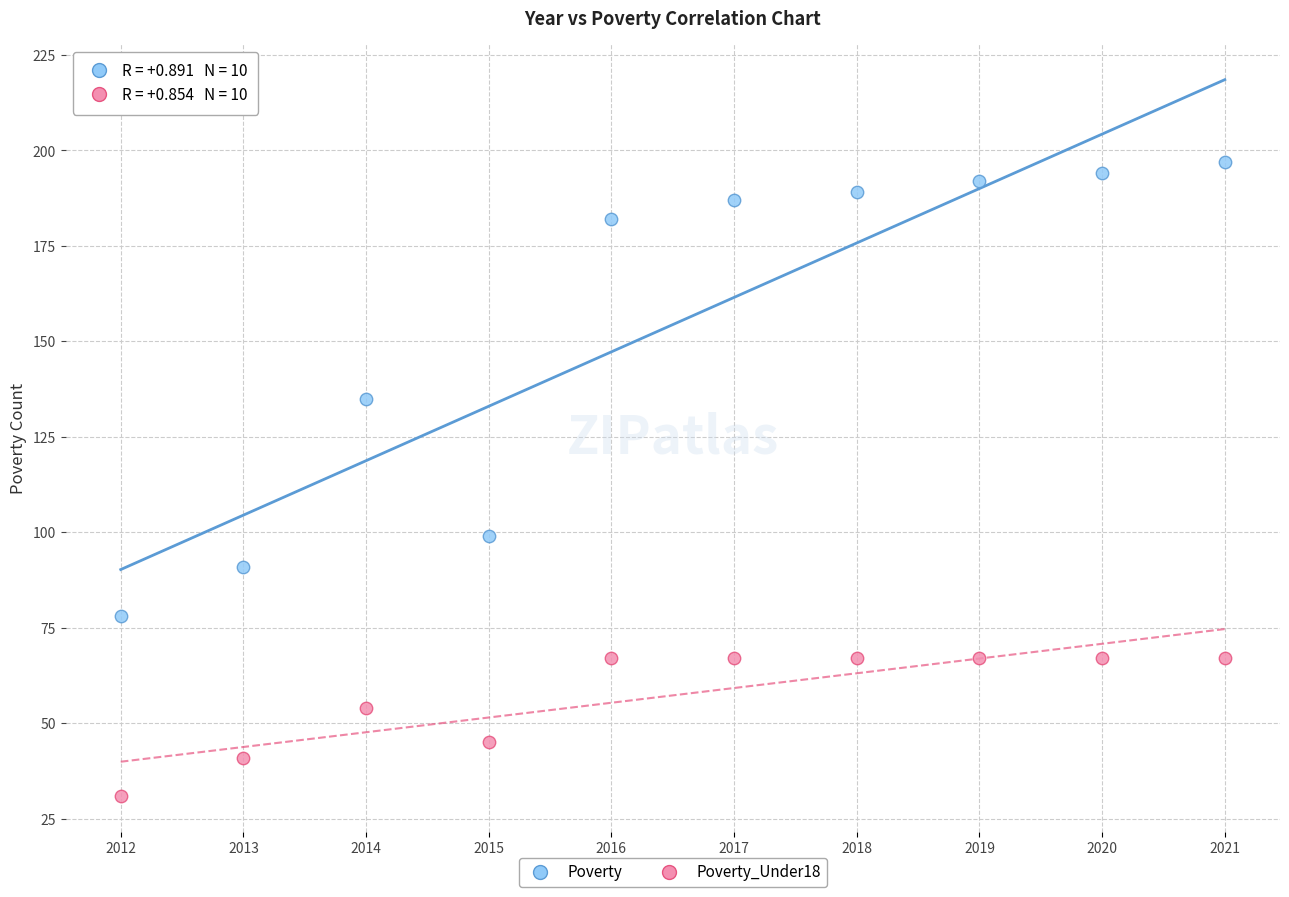

Which series has the largest Y range (max minus min)?

Poverty